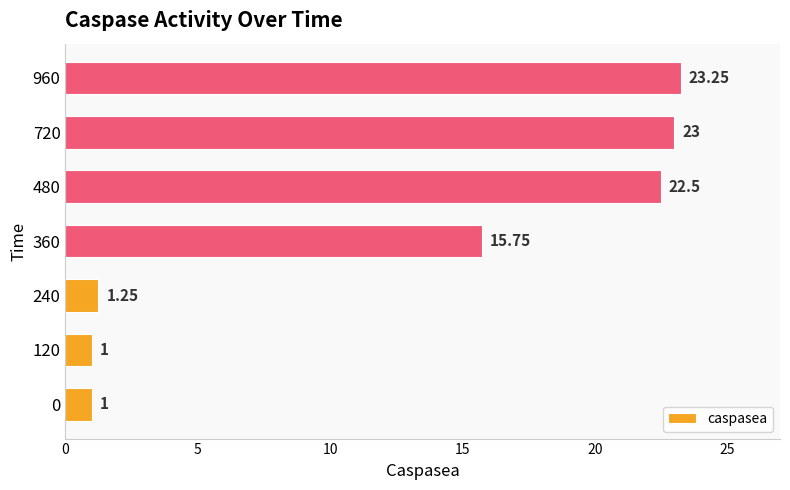

Between 960 and 240, which is larger?

960